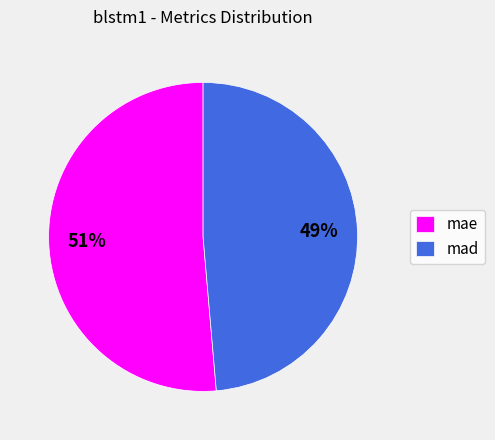

Is it true that mae is 44% of the pie?

False